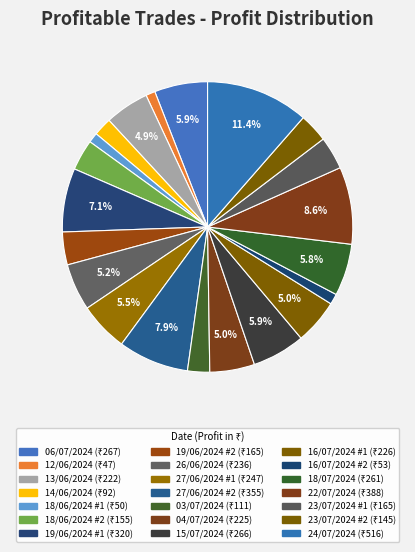

Which has a higher value, 12/06/2024 or 13/06/2024?

13/06/2024